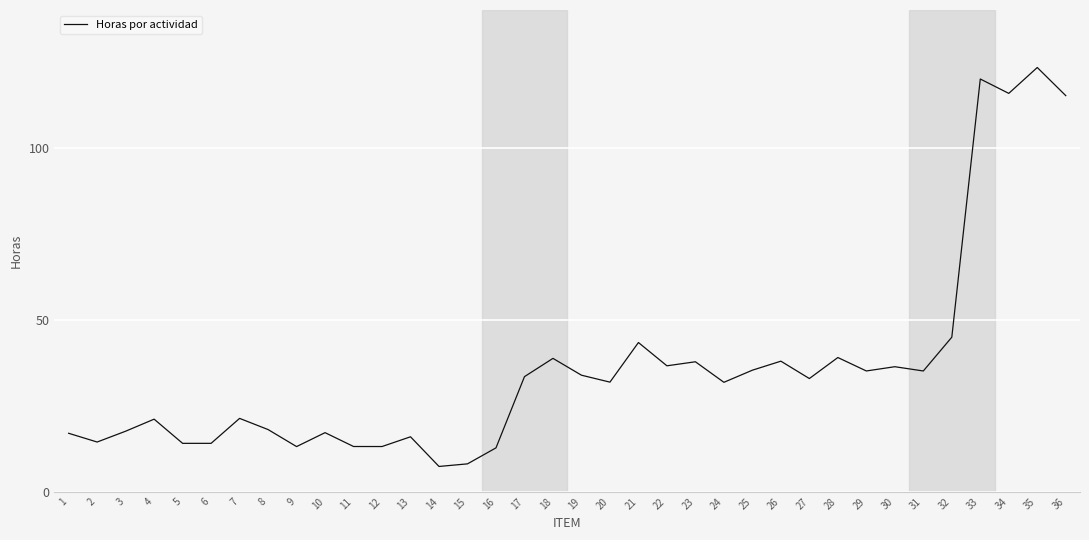

Is it true that the value at 2 is 14.4?

True